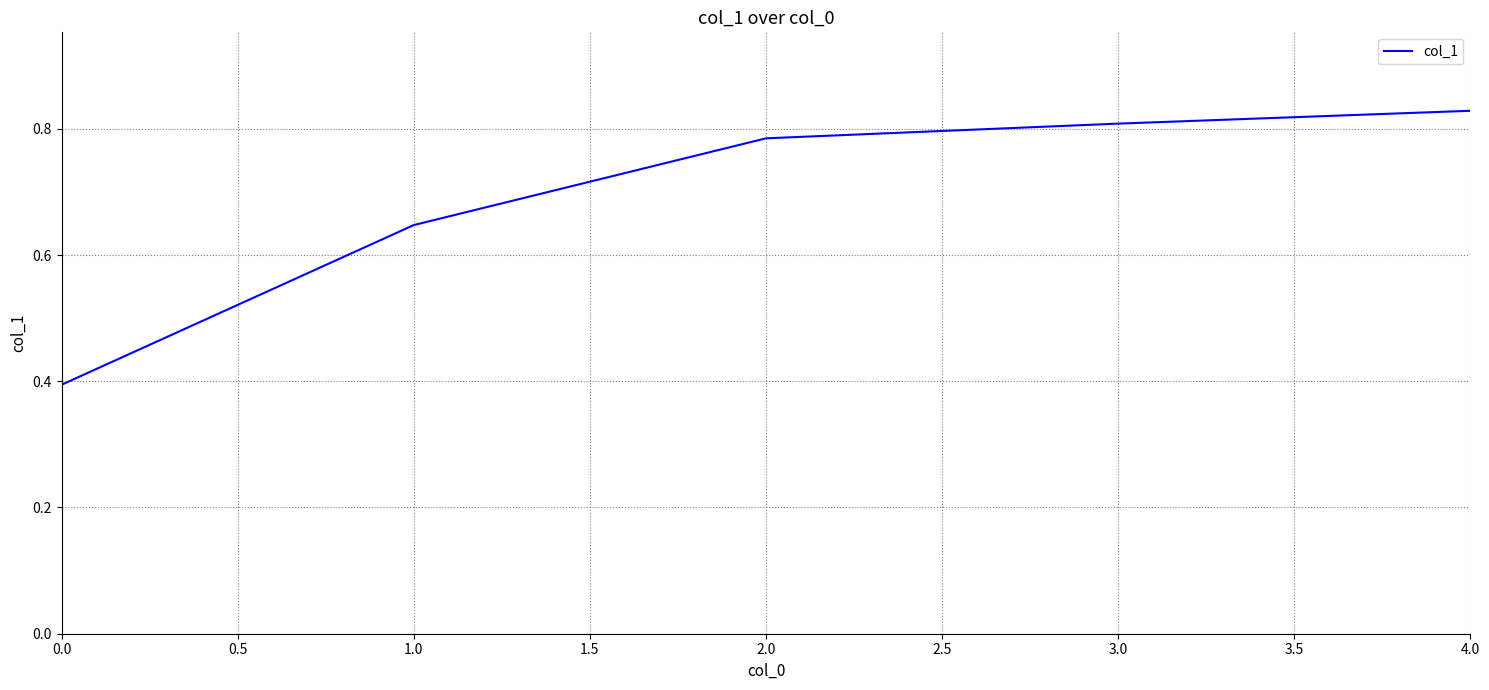

True or false: the data shows 0.8 at 3.0.

True